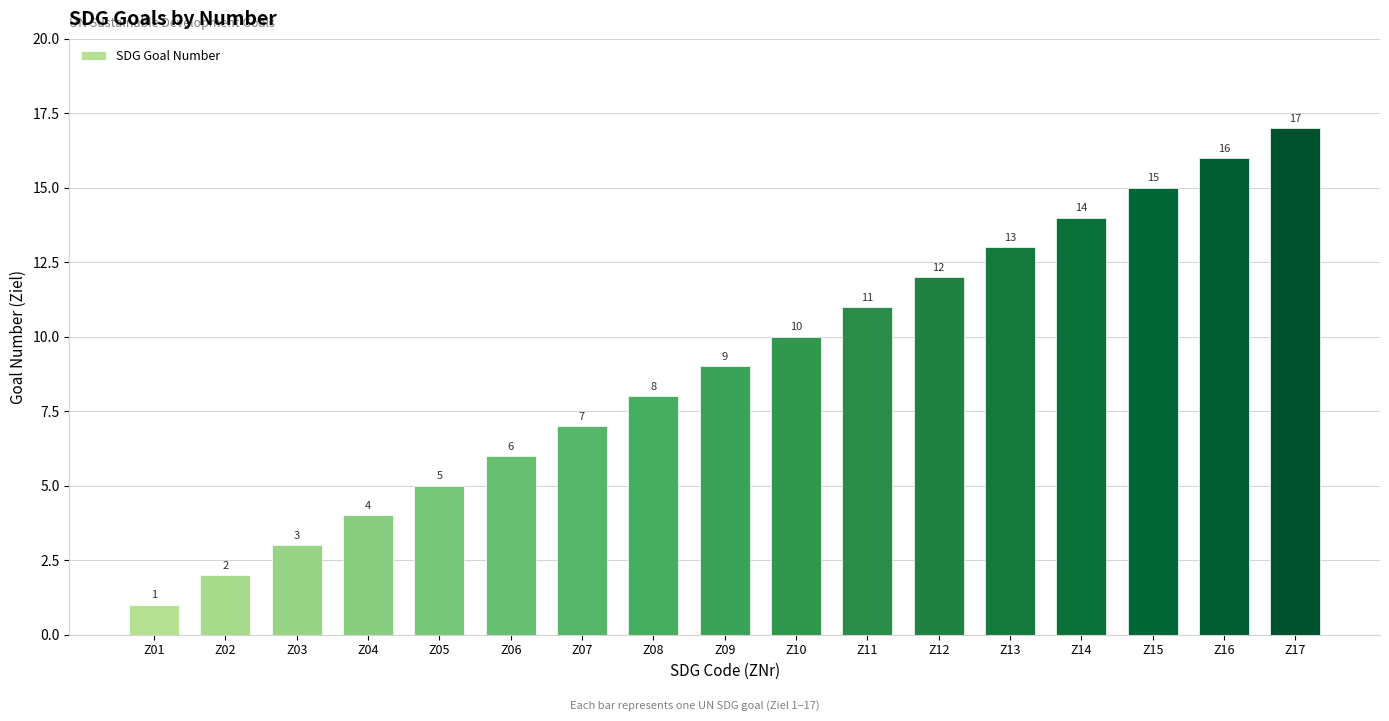

What is the difference between the second highest and minimum values?

15